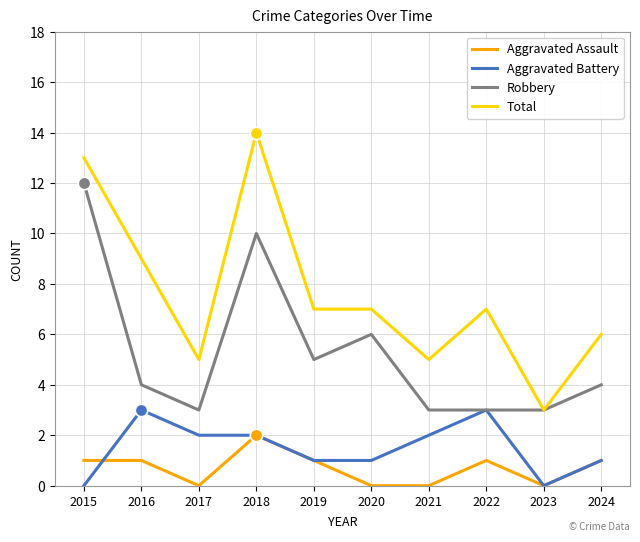

What is the total value across all series at 2017?

10